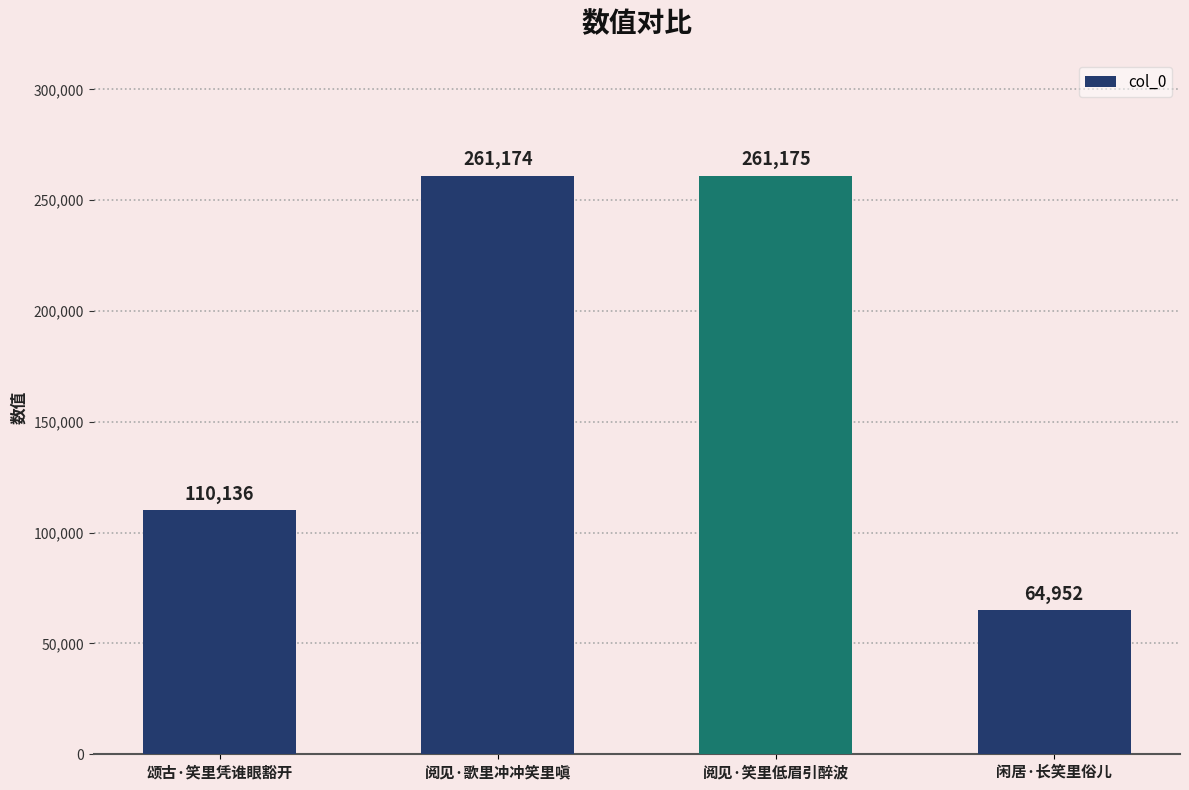

How many bars are there in total?

4